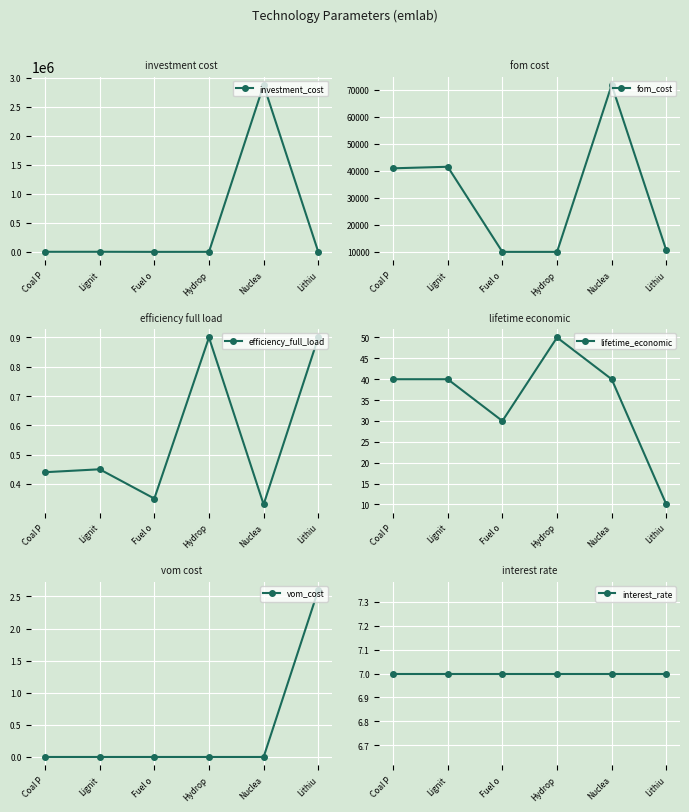

True or false: investment_cost and vom_cost cross at least once.

False